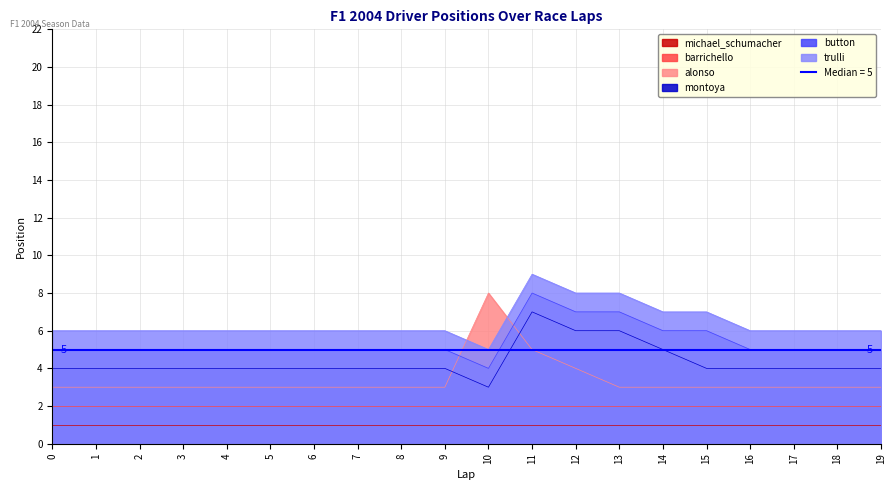

Is the value of button at 8 greater than the value of trulli at 1?

No